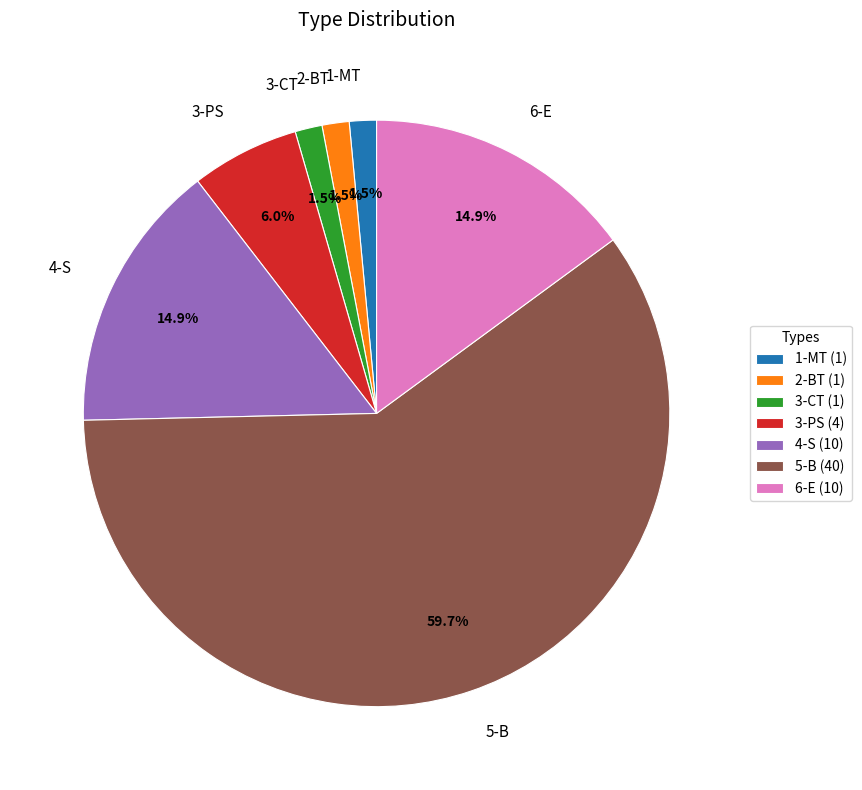

Is there any slice that represents more than half of the pie?

Yes